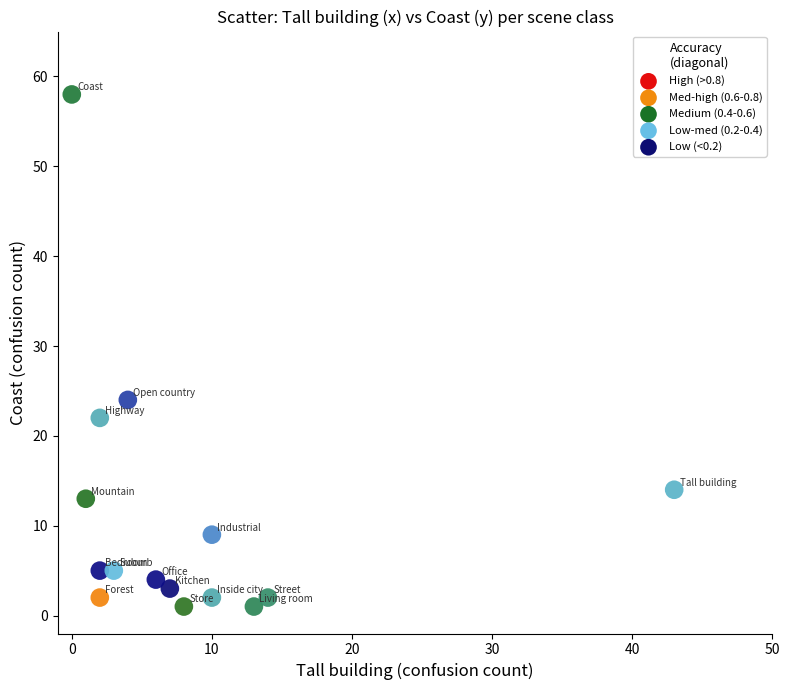

What is the range of X values (max minus min)?

43